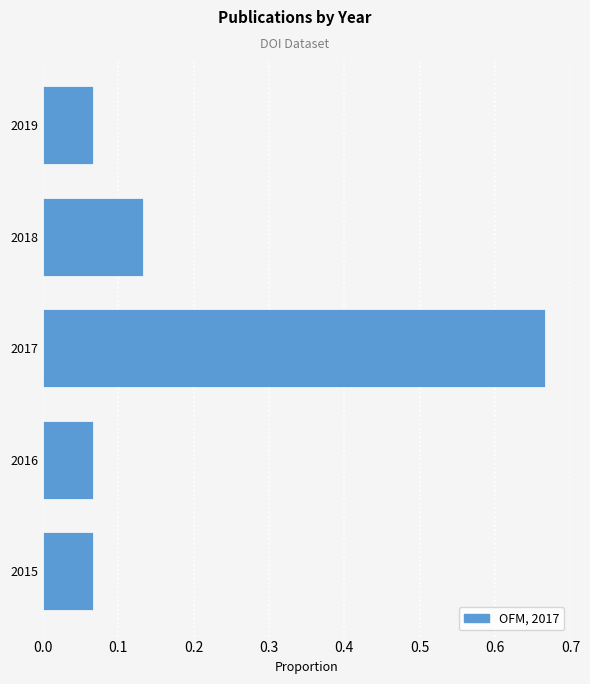

Which category has the highest value across all series?

2017